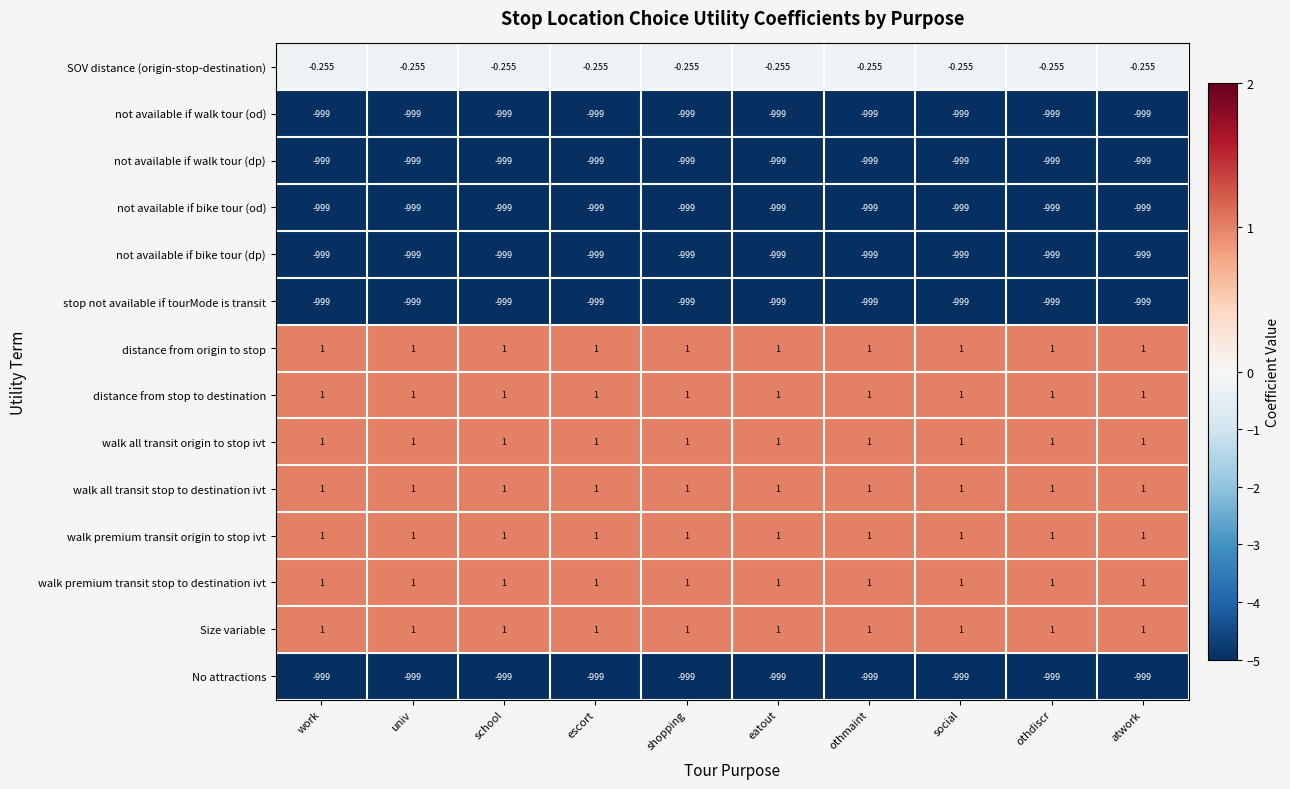

Is the value of walk premium transit origin to stop ivt at school greater than the value of not available if walk tour (od) at othmaint?

Yes